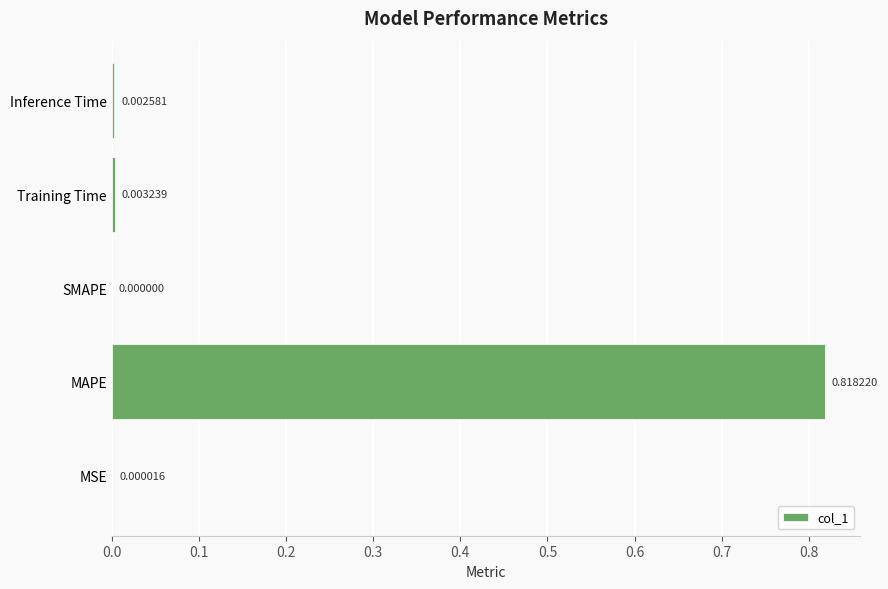

Does the chart contain stacked bars?

No